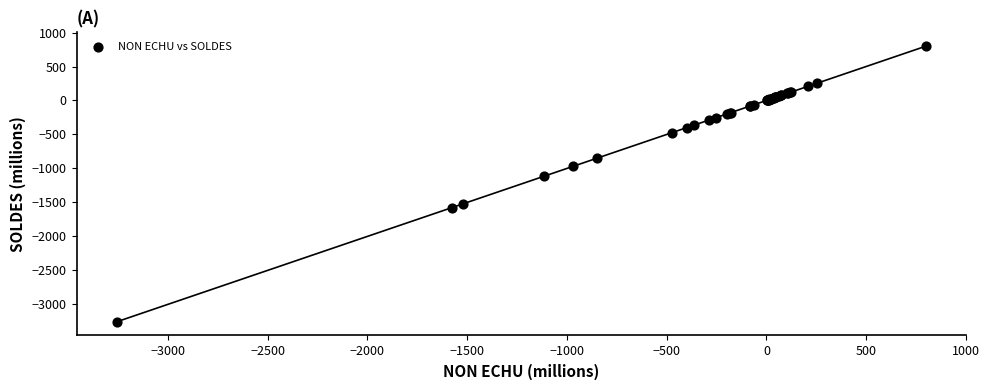

What Y value in the scatter plot is closest to -1227?

-1112.9